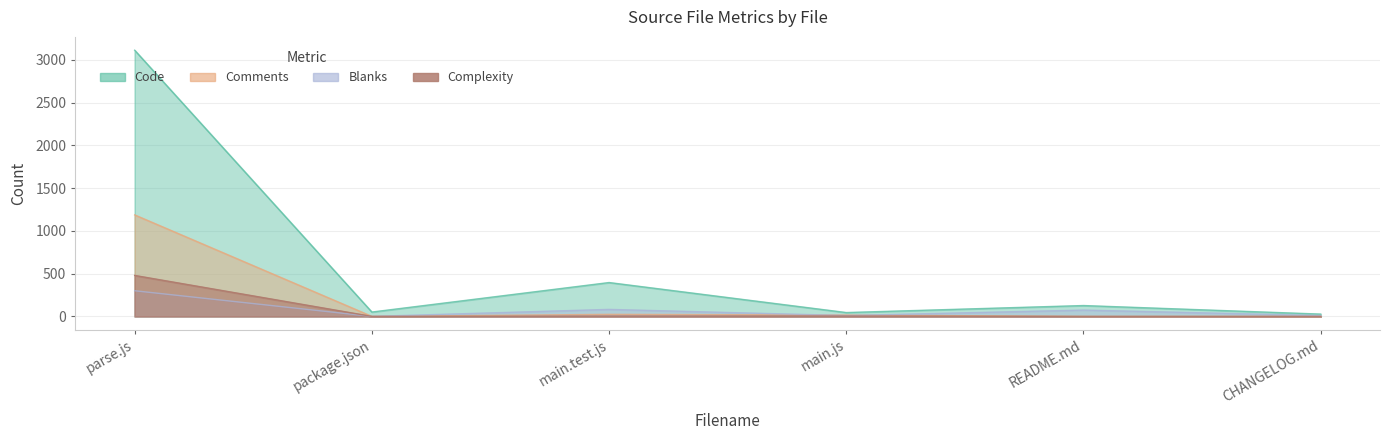

Where is the first local maximum for Complexity?

main.js